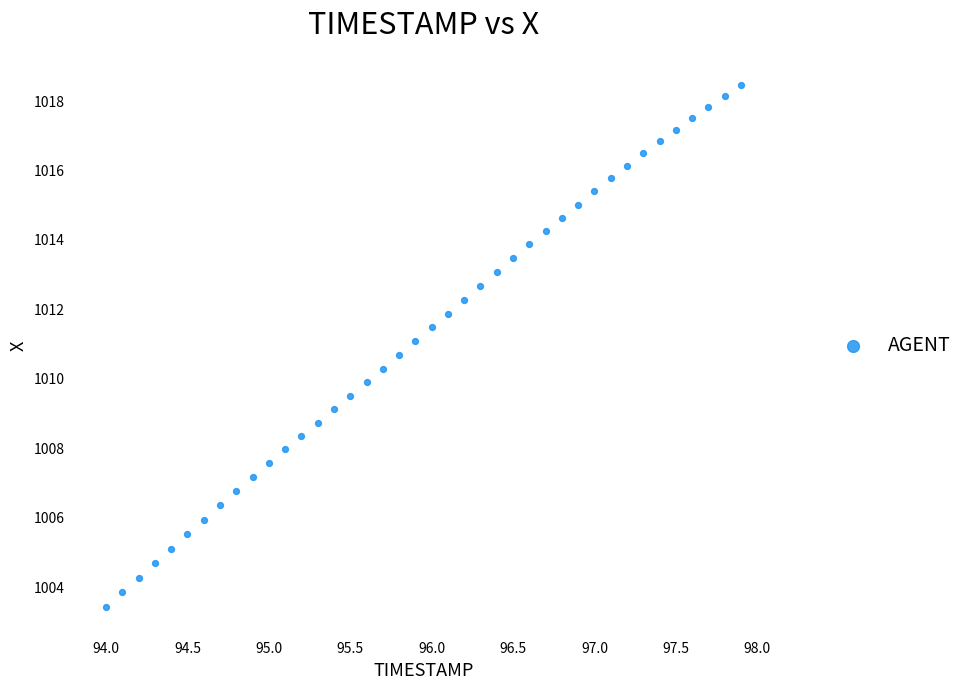

What is the range of Y values (max minus min)?

15.0